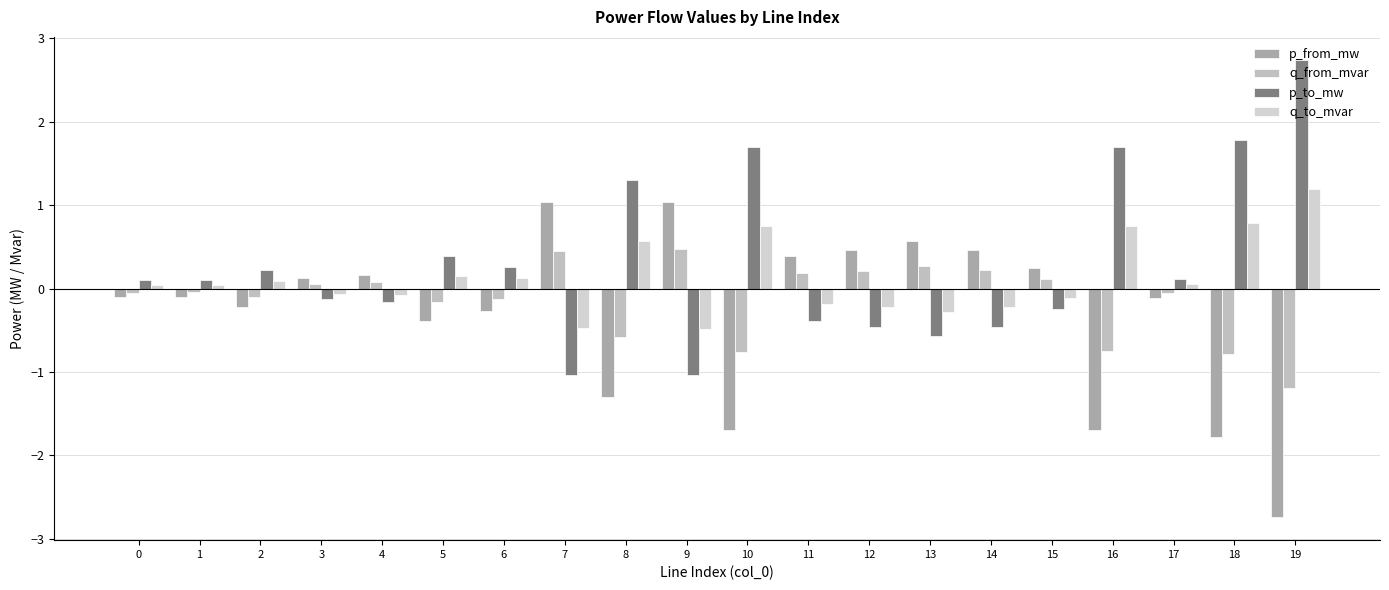

Between 6 and 16, which is larger?

6